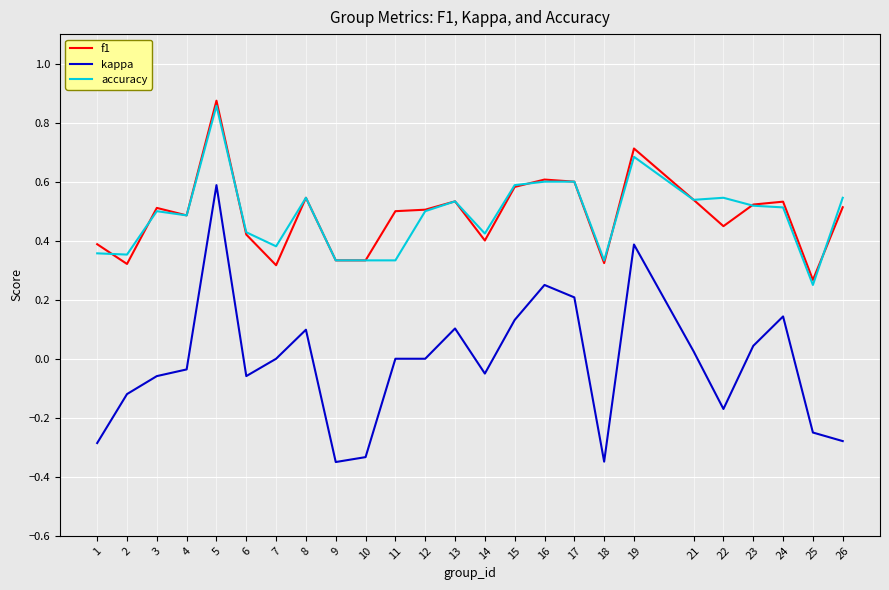

Between 7 and 10, which series saw the biggest shift?

kappa